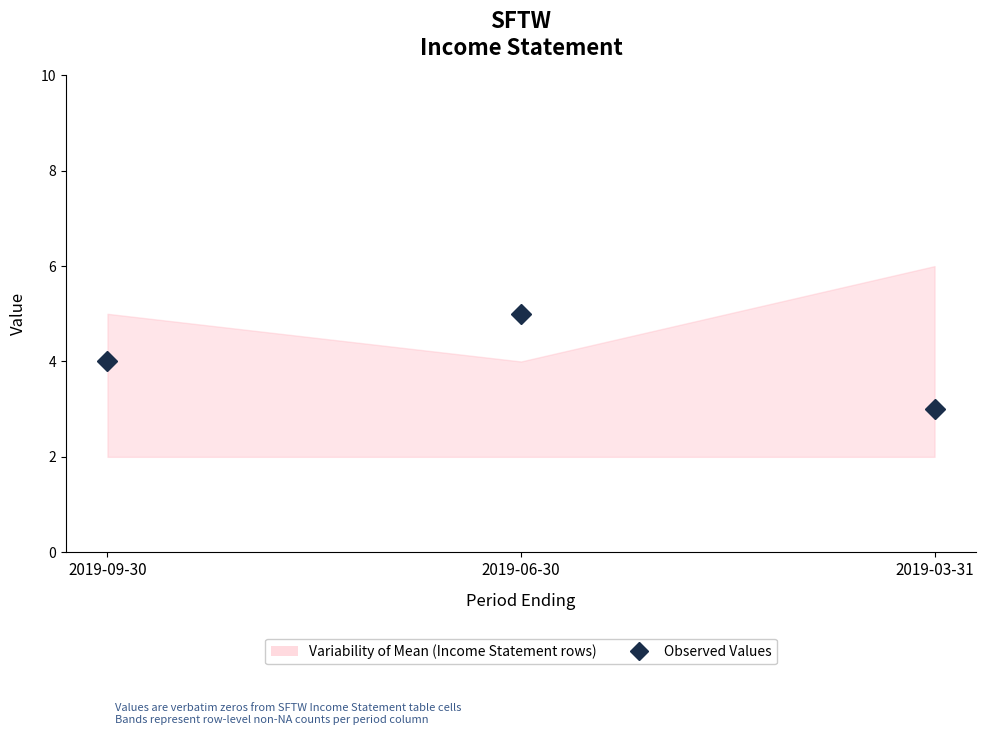

Count the number of values greater than 4.

1